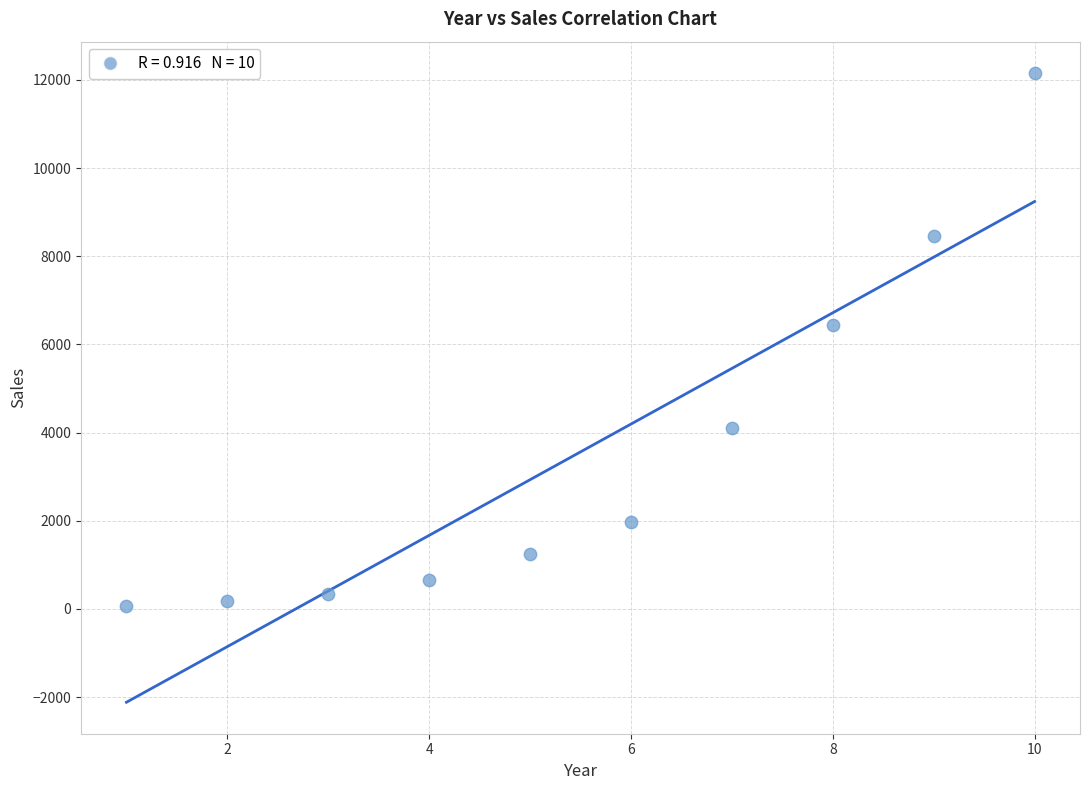

What Y value in the scatter plot is closest to 6112?

6440